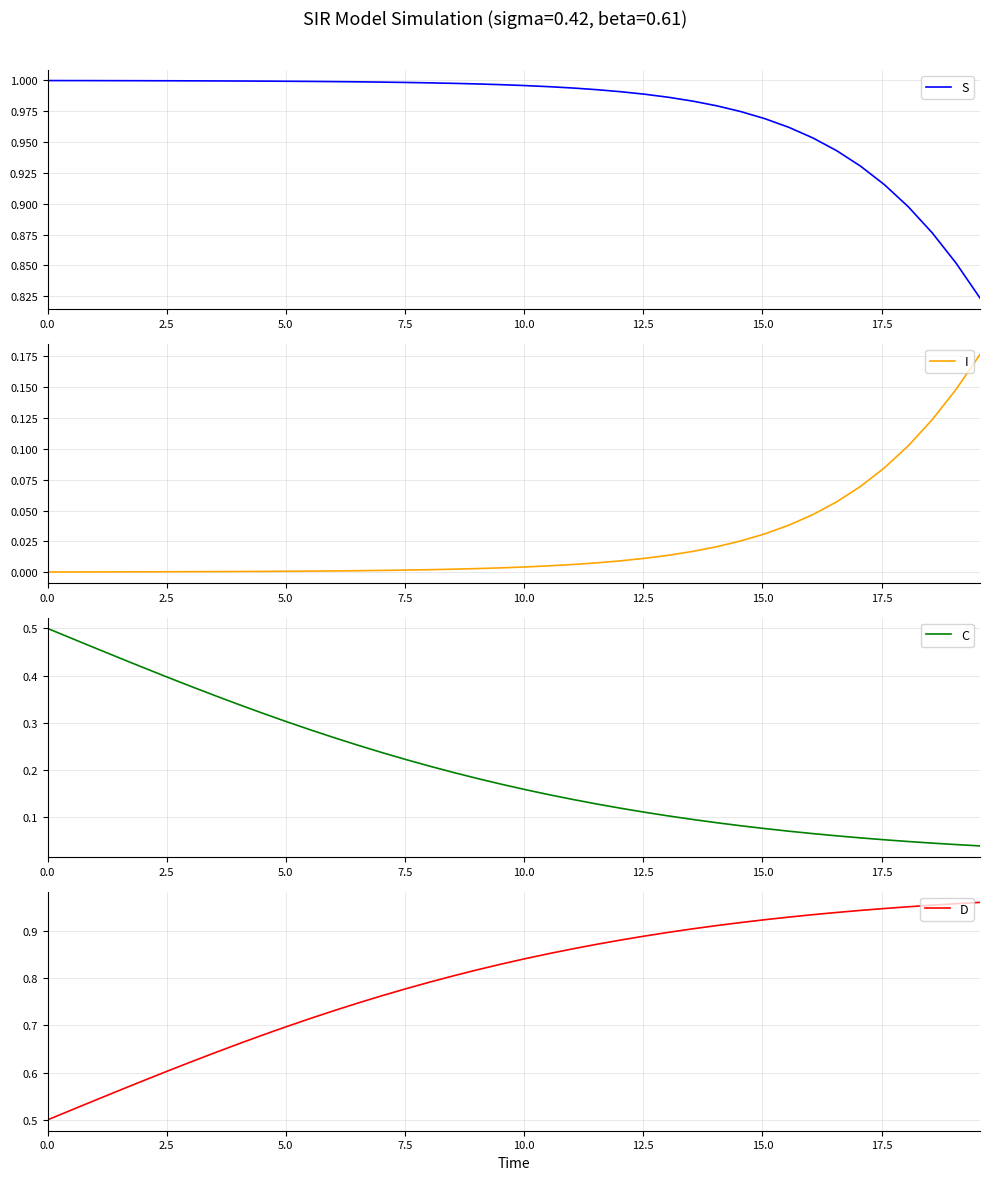

At how many categories does at least one series exceed 0?

40